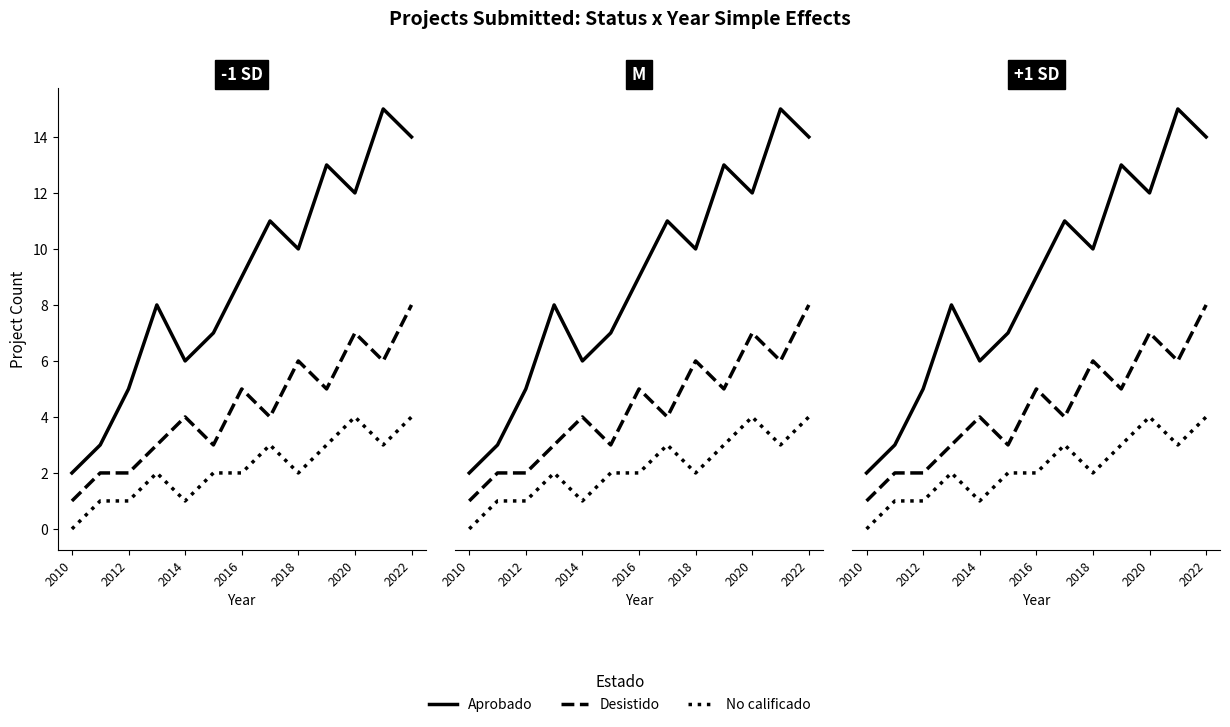

Which series has the widest spread of values?

Aprobado